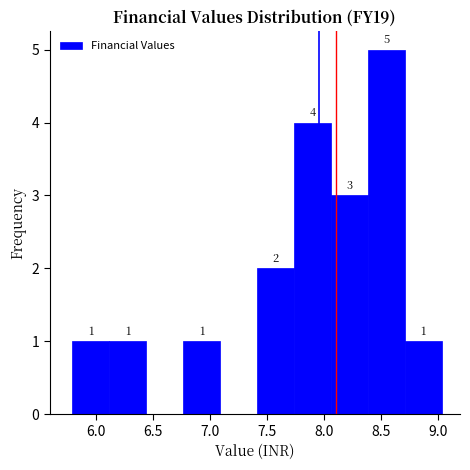

Which range on the x-axis has the tallest bar?

8.40 to 8.70